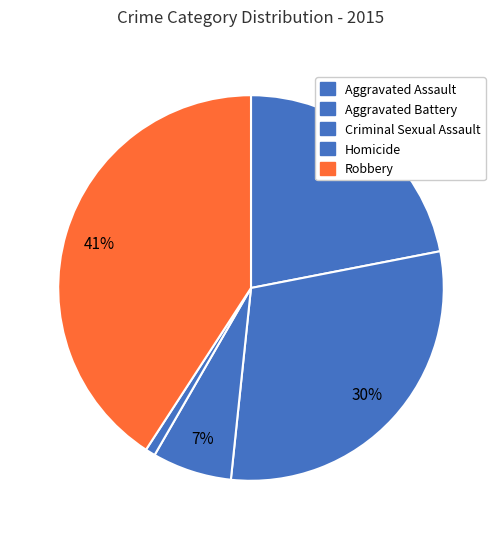

How many segments does this pie chart have?

5